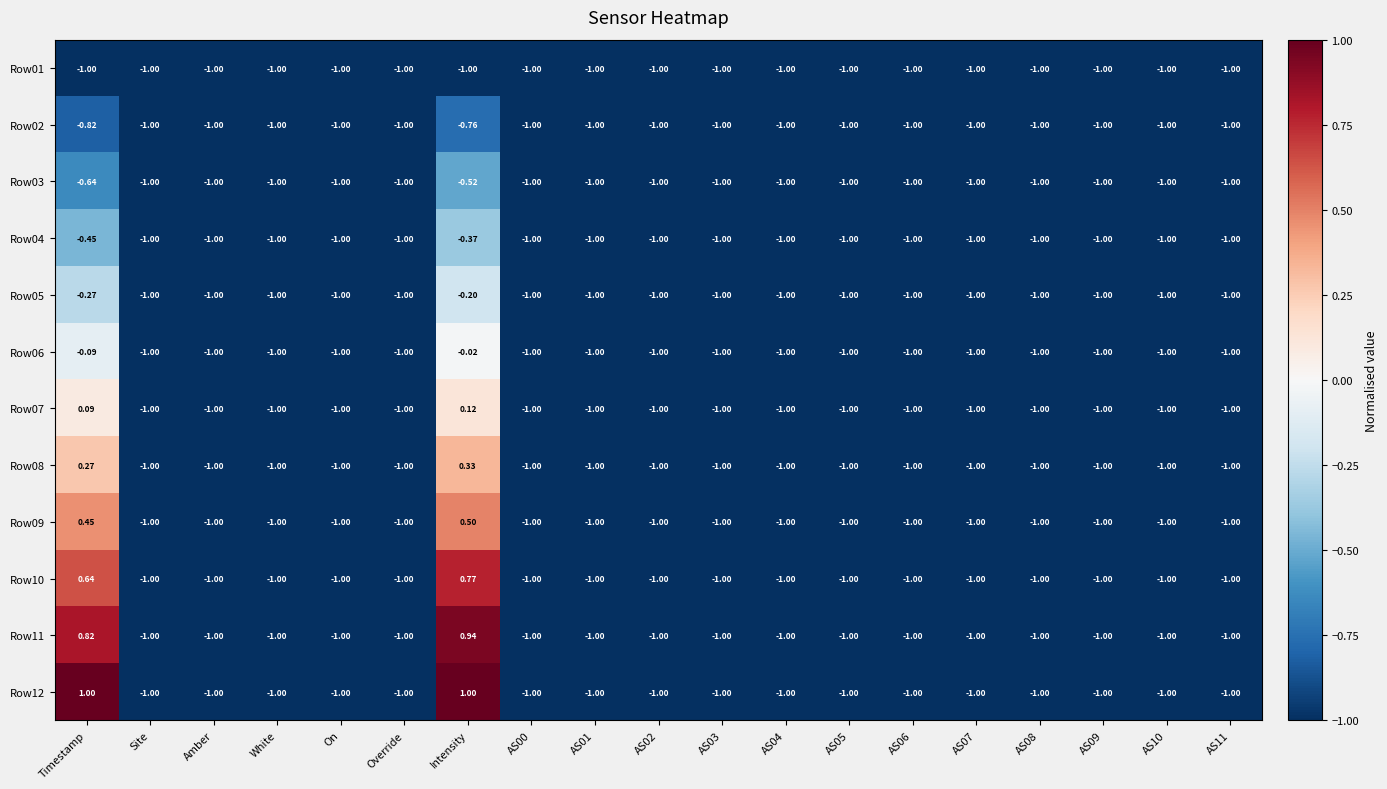

At which category is the sum across all series the highest?

Intensity